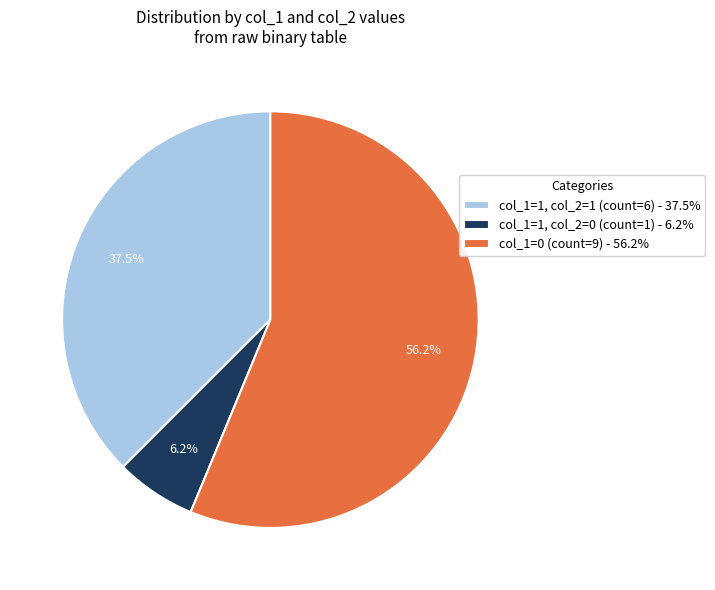

Which category has the biggest portion of the pie?

col_1=0 (count=9) - 56.2%